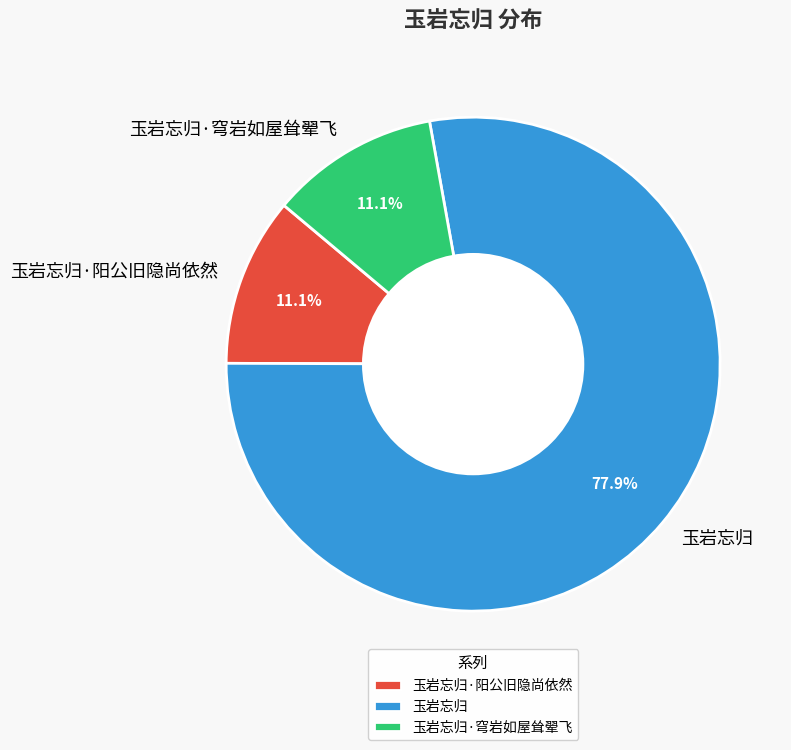

Which slice is the largest?

玉岩忘归